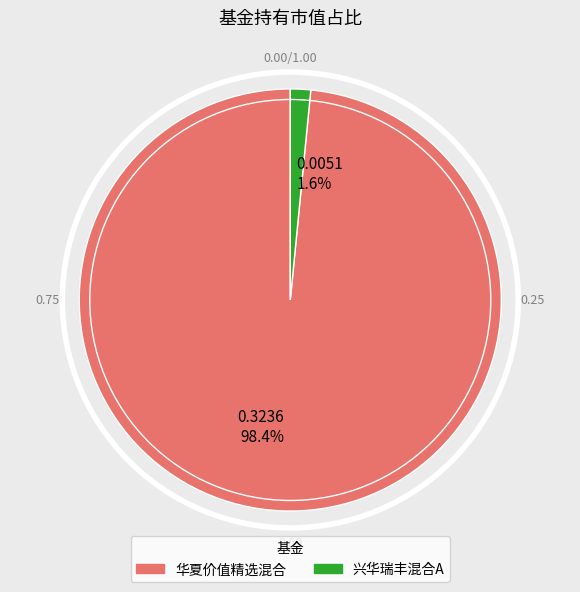

Does any single category account for the majority?

Yes